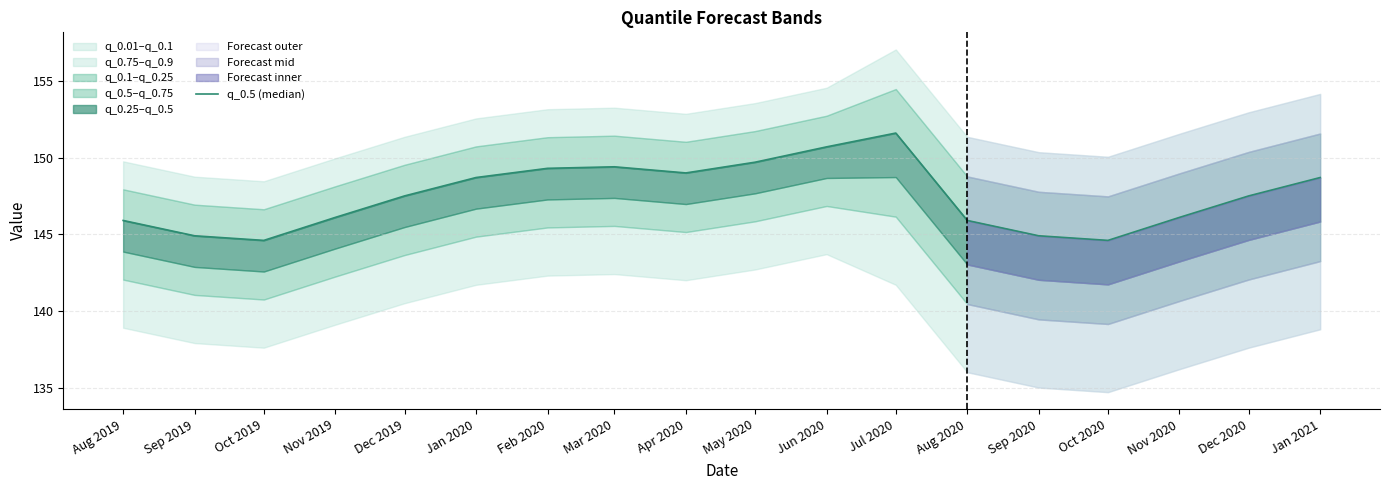

How many points are lower than both their immediate neighbors (excluding endpoints)?

3